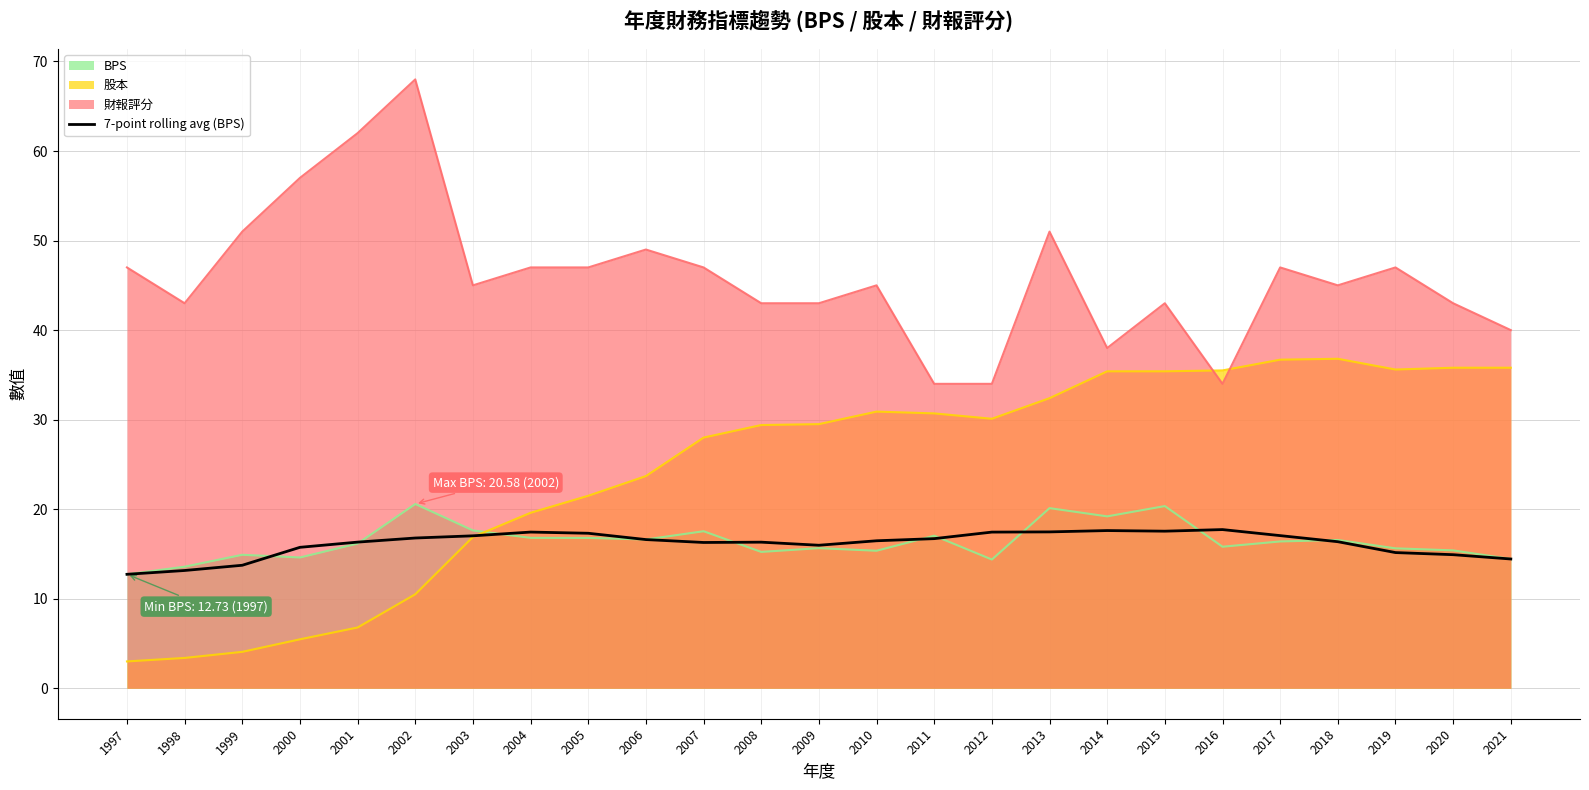

How many lines are shown in the chart?

4